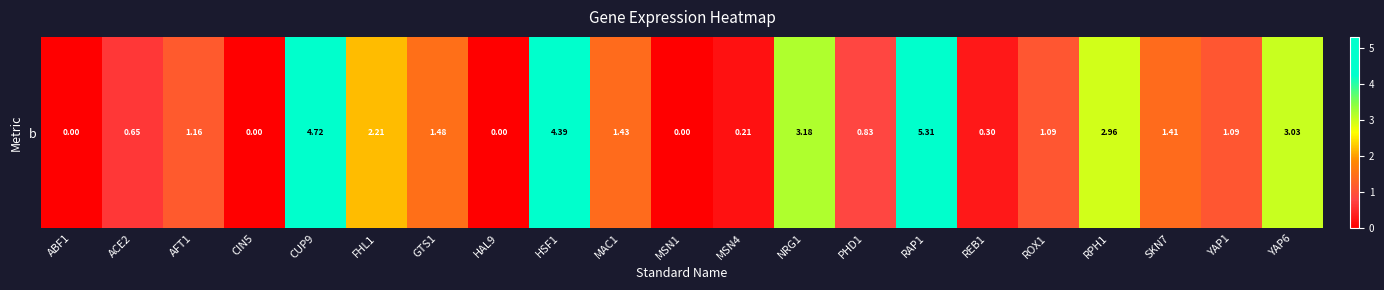

At which label is the value closest to 2?

FHL1